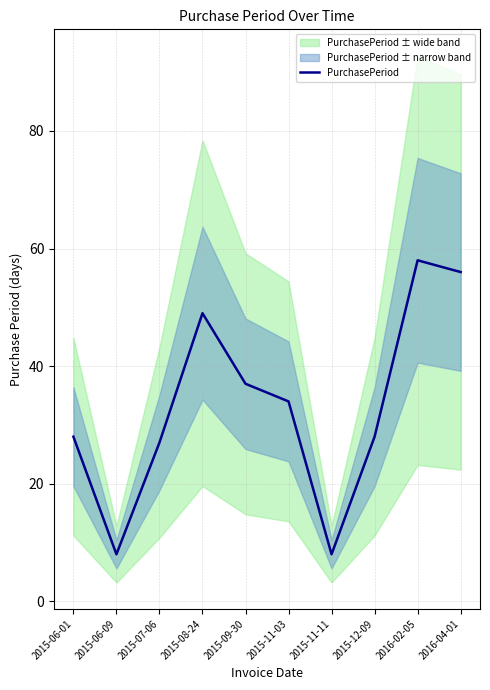

List the labels in order of value, largest first.

2016-02-05, 2016-04-01, 2015-08-24, 2015-09-30, 2015-11-03, 2015-06-01, 2015-12-09, 2015-07-06, 2015-06-09, 2015-11-11